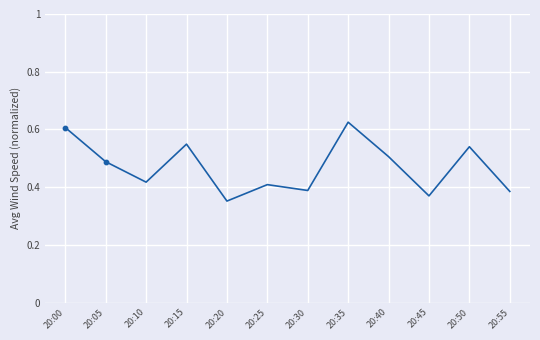

Which has a higher value, 20:10 or 20:35?

20:35